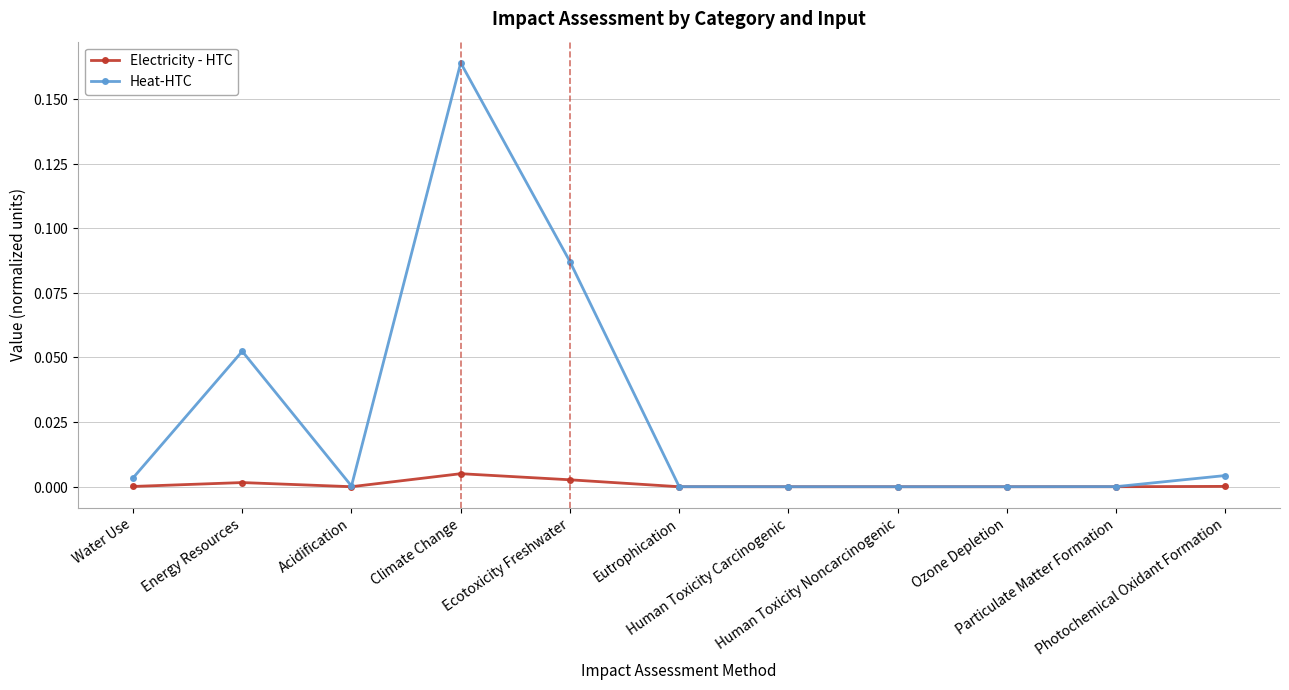

What are all the series names shown in the legend?

Electricity - HTC, Heat-HTC